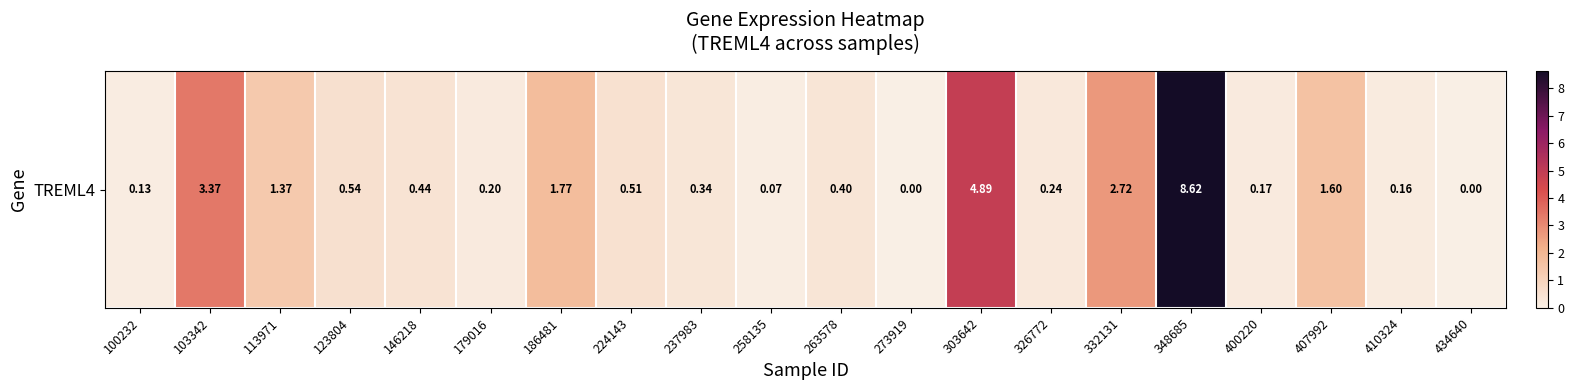

What is the difference between the values at 179016 and 258135?

0.1